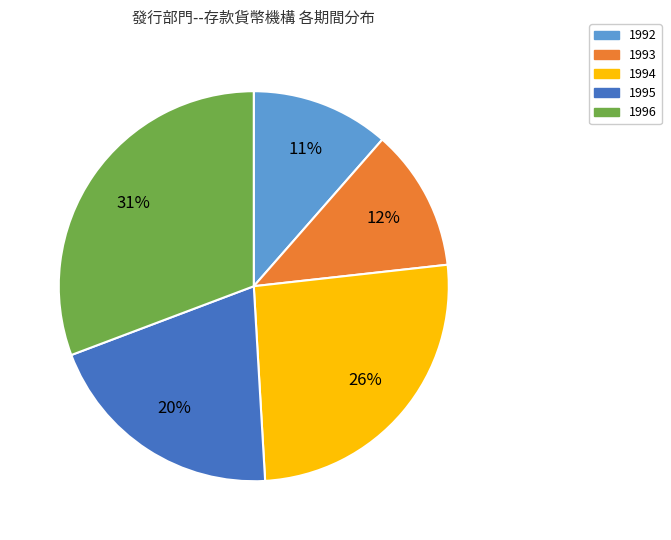

What is the ratio of the value at 1996 to the value at 1993?

2.6